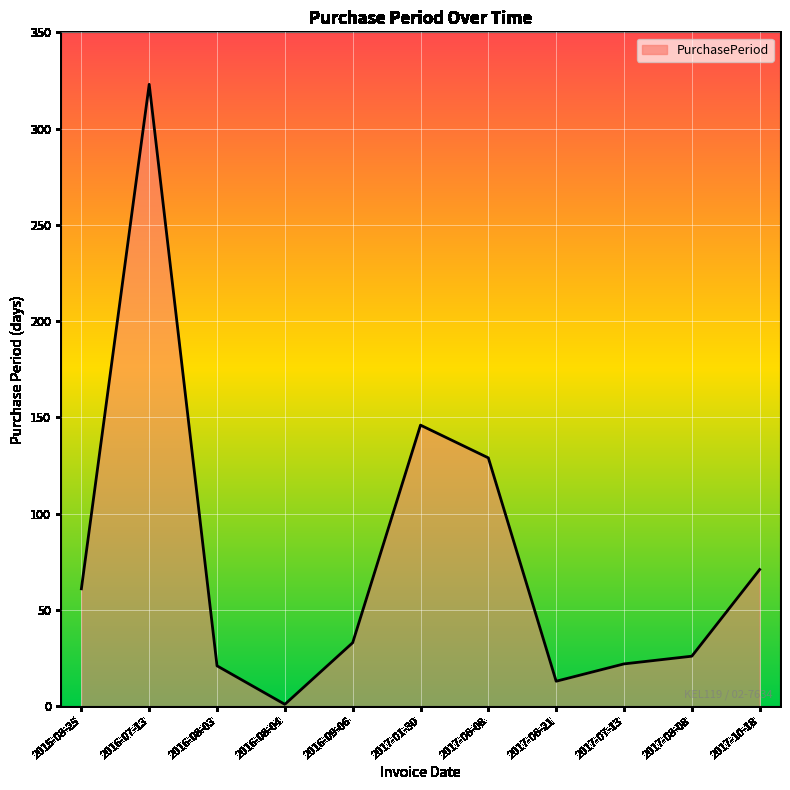

Where is the data nearest to the value 162?

2017-01-30